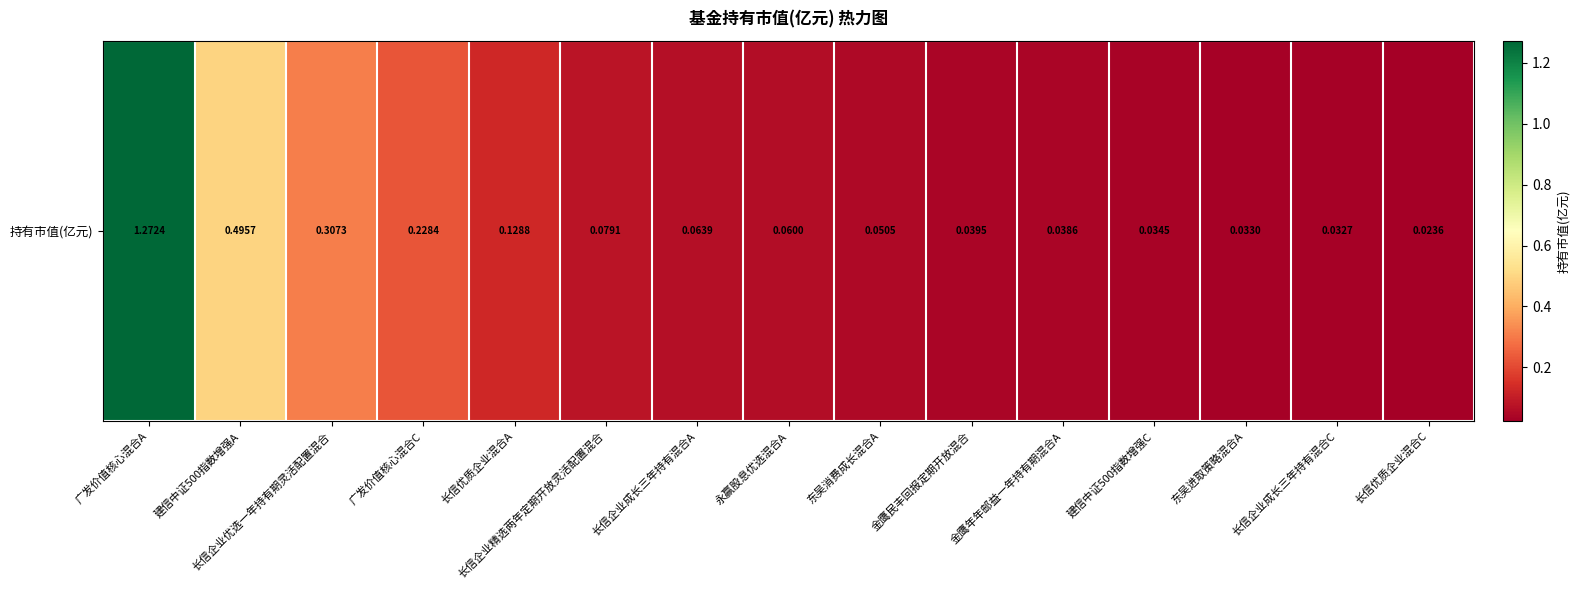

Reading left to right, list all the values displayed in this chart.

广发价值核心混合A=1.3	建信中证500指数增强A=0.5	长信企业优选一年持有期灵活配置混合=0.3	广发价值核心混合C=0.2	长信优质企业混合A=0.1	长信企业精选两年定期开放灵活配置混合=0.1	长信企业成长三年持有混合A=0.1	永赢股息优选混合A=0.1	东吴消费成长混合A=0.1	金鹰民丰回报定期开放混合=0.0	金鹰年年邮益一年持有期混合A=0.0	建信中证500指数增强C=0.0	东吴进取策略混合A=0.0	长信企业成长三年持有混合C=0.0	长信优质企业混合C=0.0